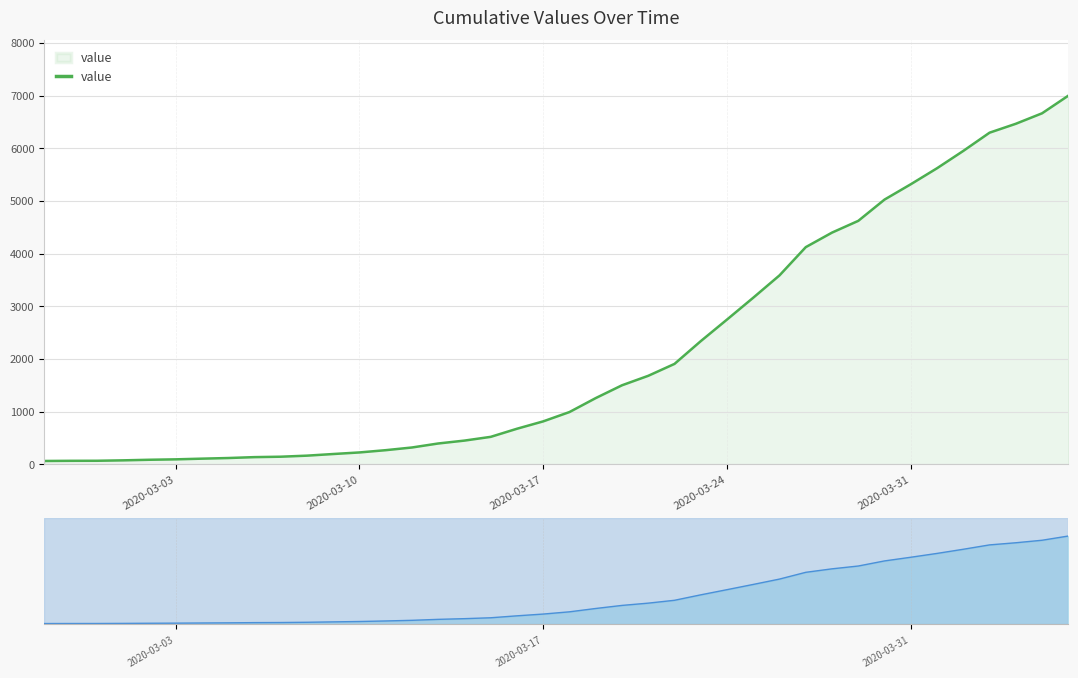

How many lines are shown in the chart?

1